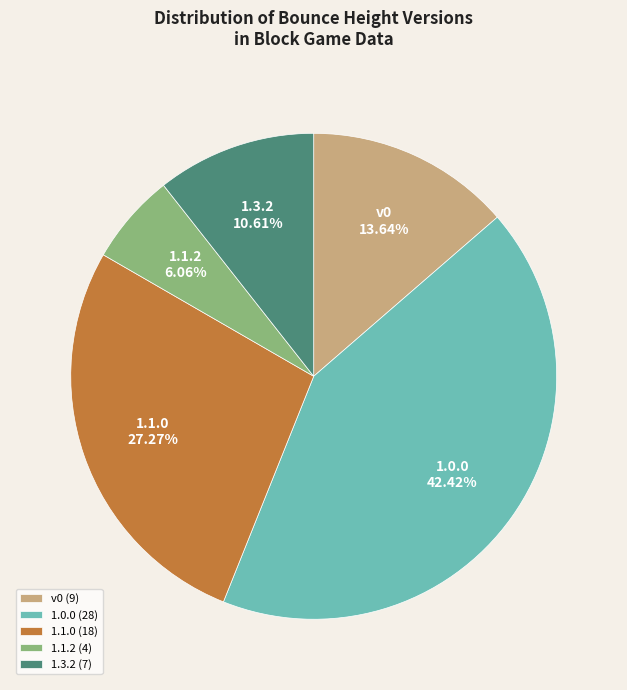

Which category has the biggest portion of the pie?

1.0.0 (28)